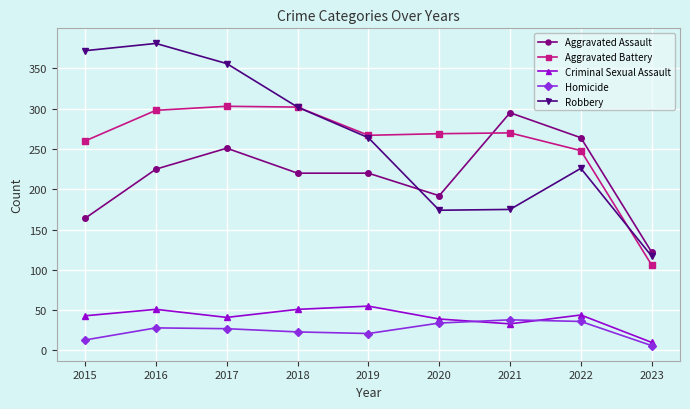

Read the Homicide value at 2017, to the nearest 10.

30